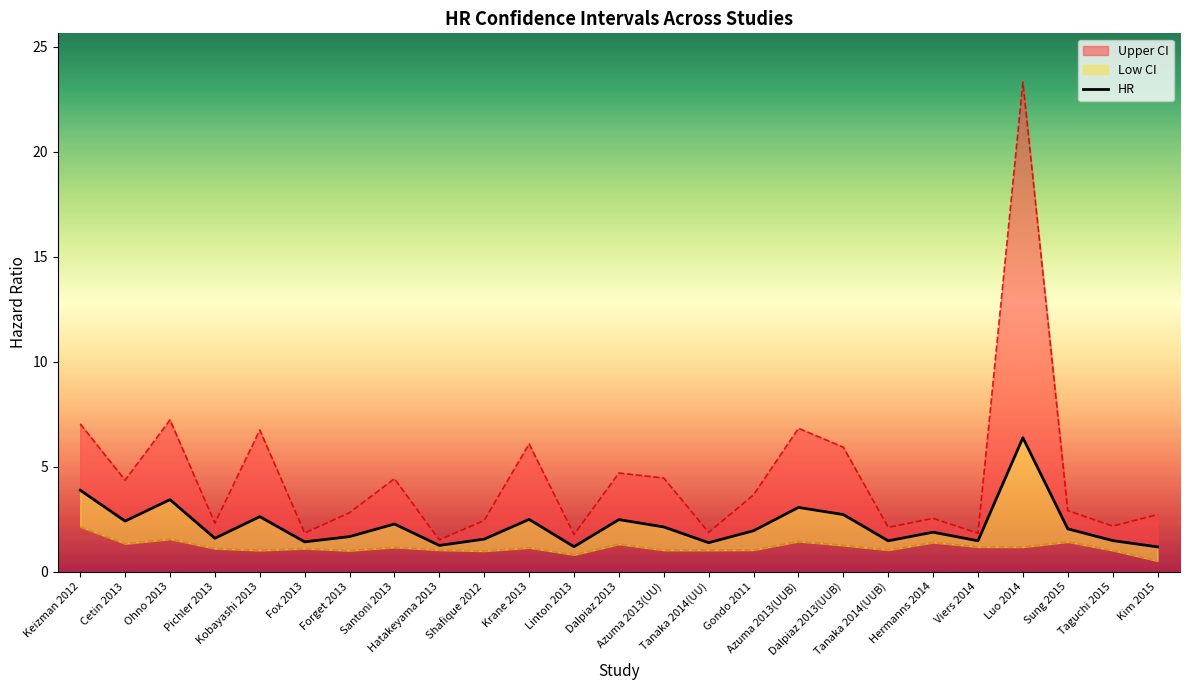

True or false: the data shows 1.2 at Kim 2015.

True